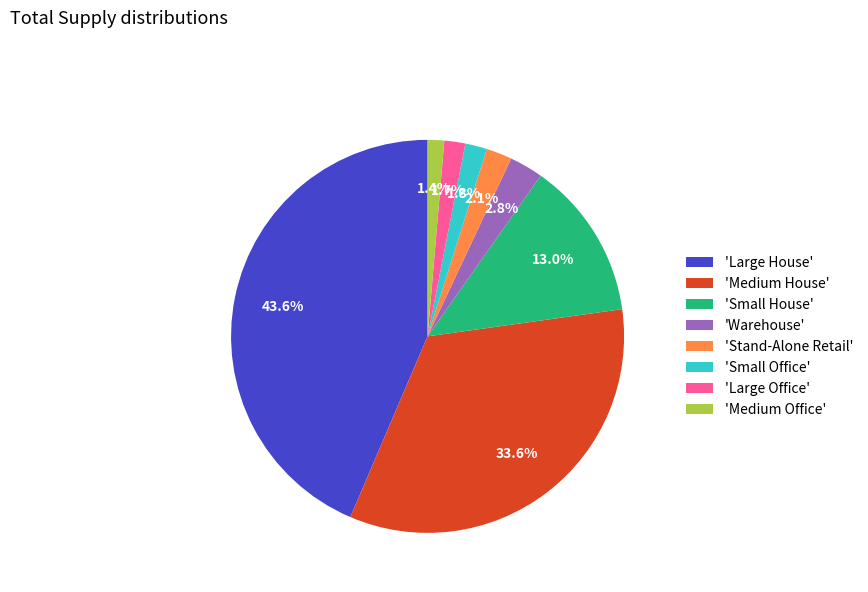

What is the total percentage of 'Medium Office' and 'Small Office'?

3.2%